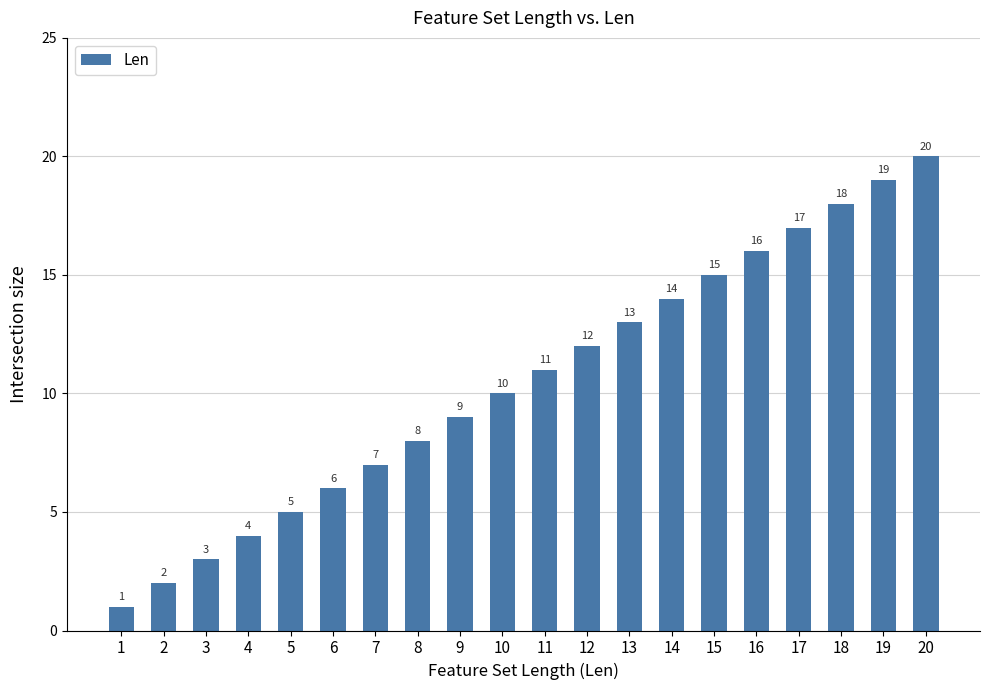

Which category has the lowest value across all series?

1